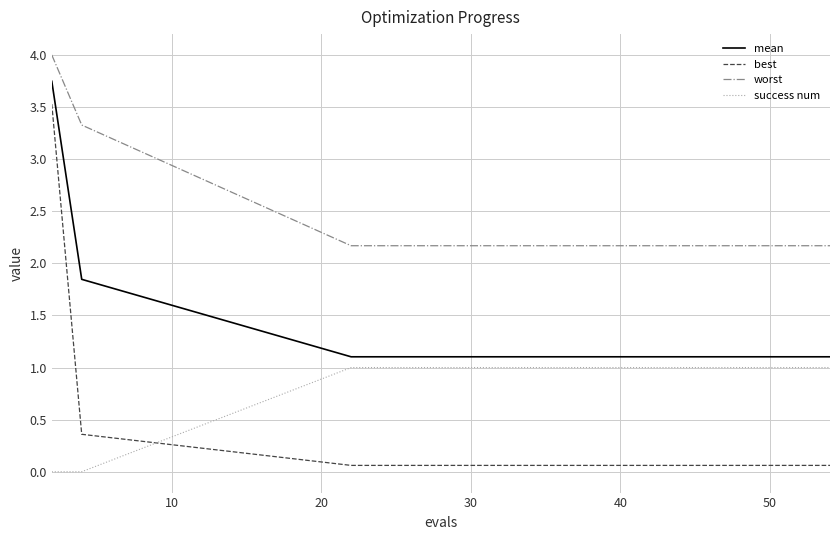

Which series has the largest total across all categories?

worst